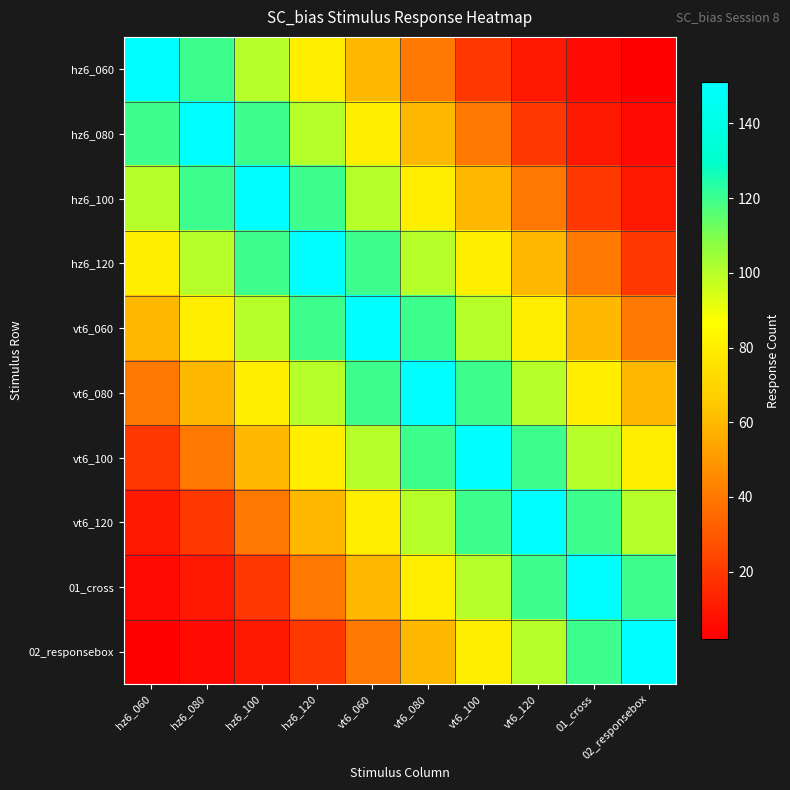

At hz6_120, list the series in order from smallest to largest.

02_responsebox, 01_cross, vt6_120, hz6_060, vt6_100, hz6_080, vt6_080, hz6_100, vt6_060, hz6_120